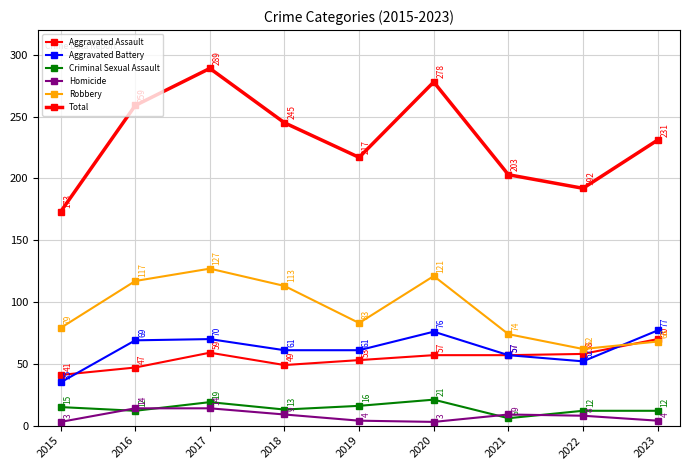

True or false: Total and Homicide cross at least once.

False